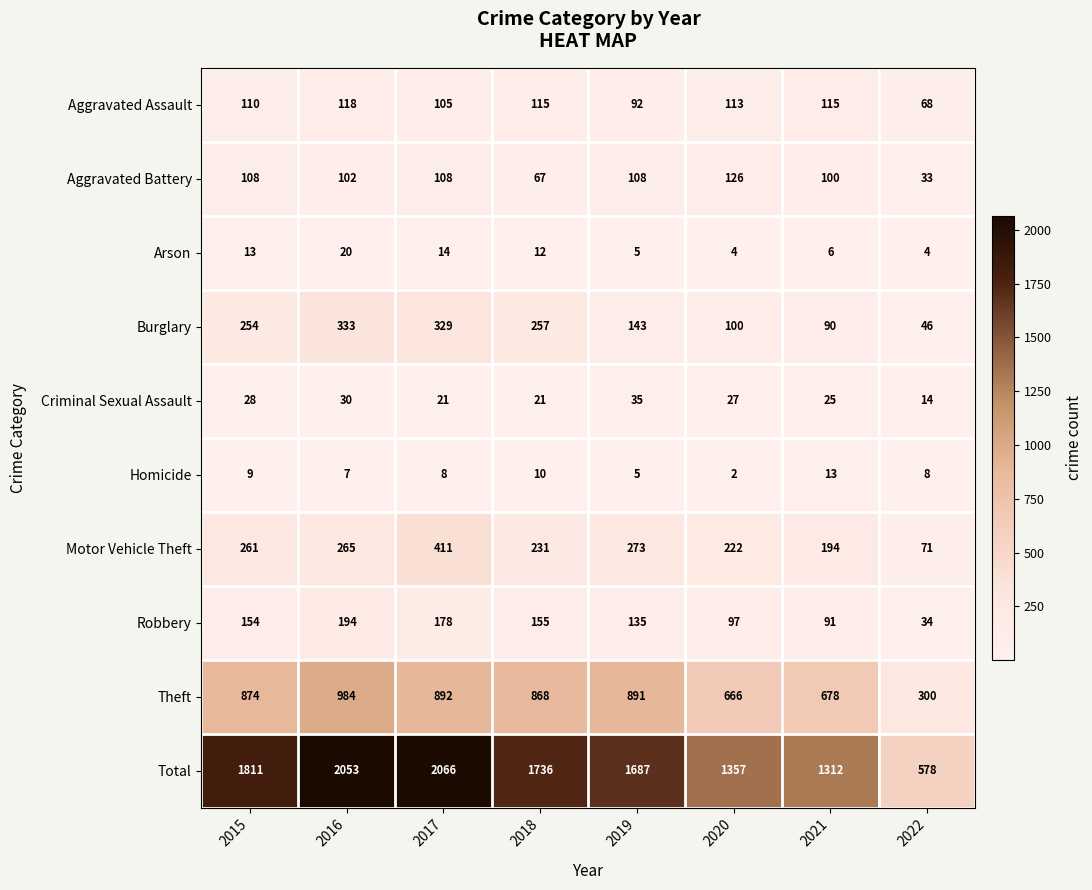

What is the total value across all series at 2016?

4106